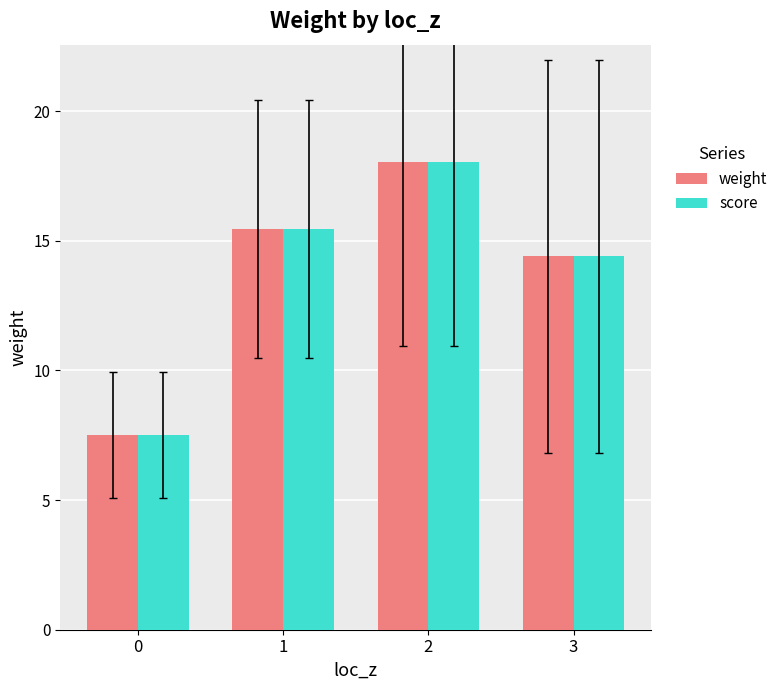

What is the sum of all score values?

55.4